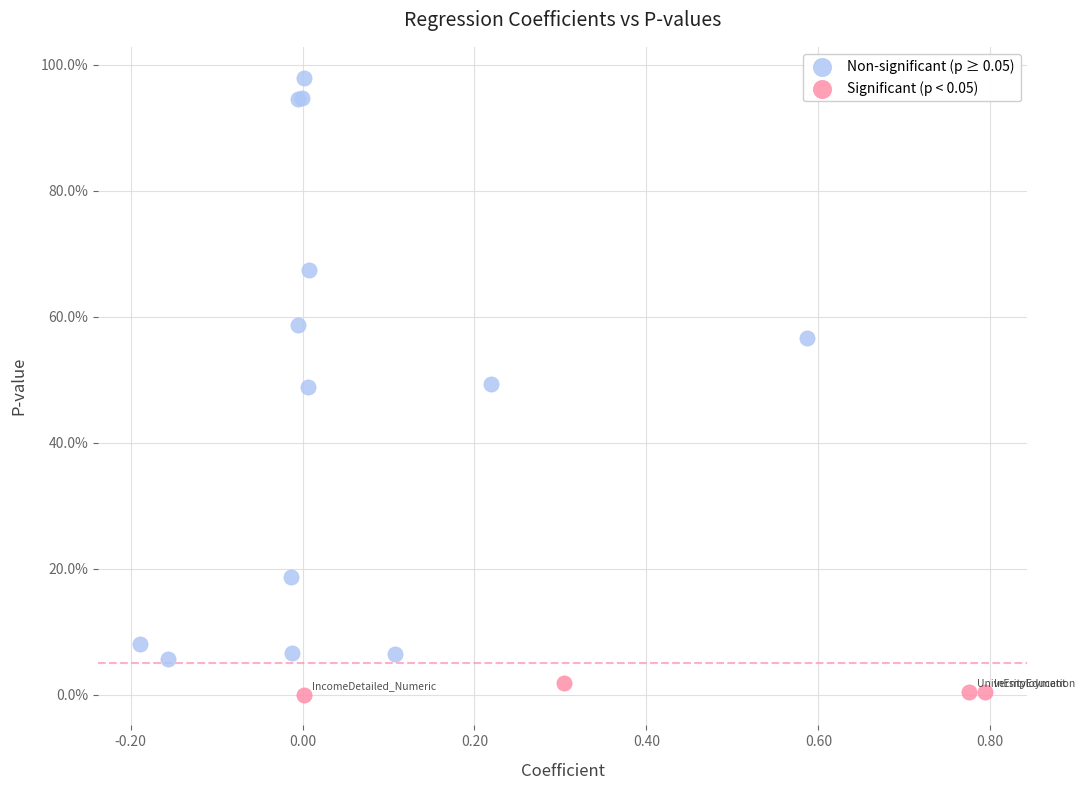

Which series has the largest Y range (max minus min)?

Non-significant (p ≥ 0.05)